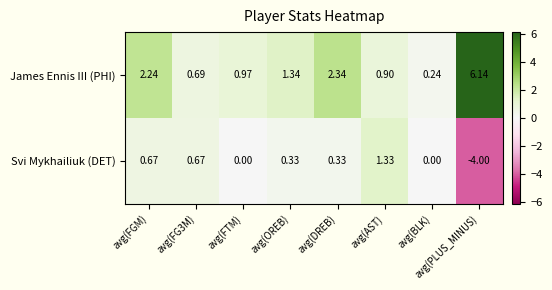

At which category is the sum across all series the highest?

avg(FGM)